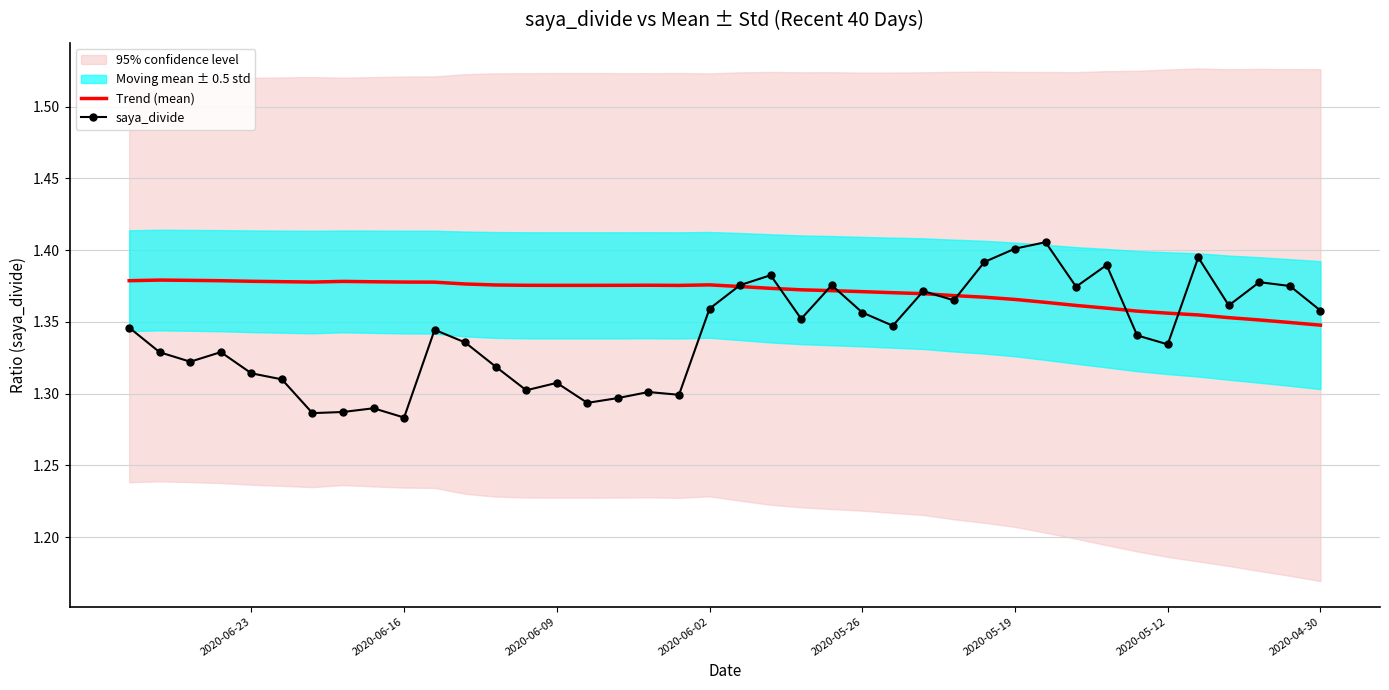

How many lines are shown in the chart?

2